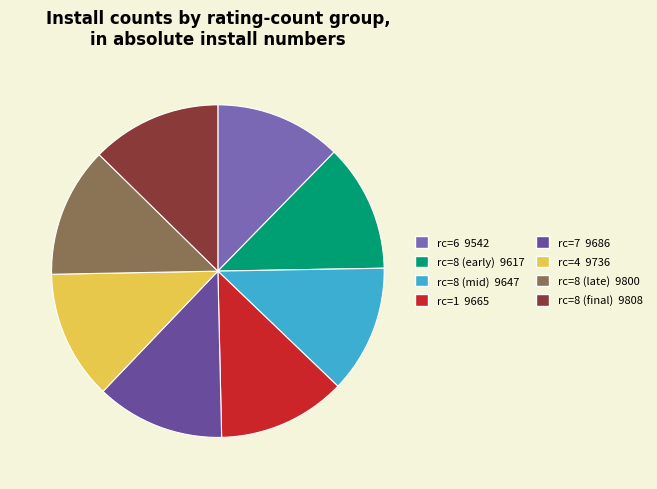

Is there any slice that represents more than half of the pie?

No